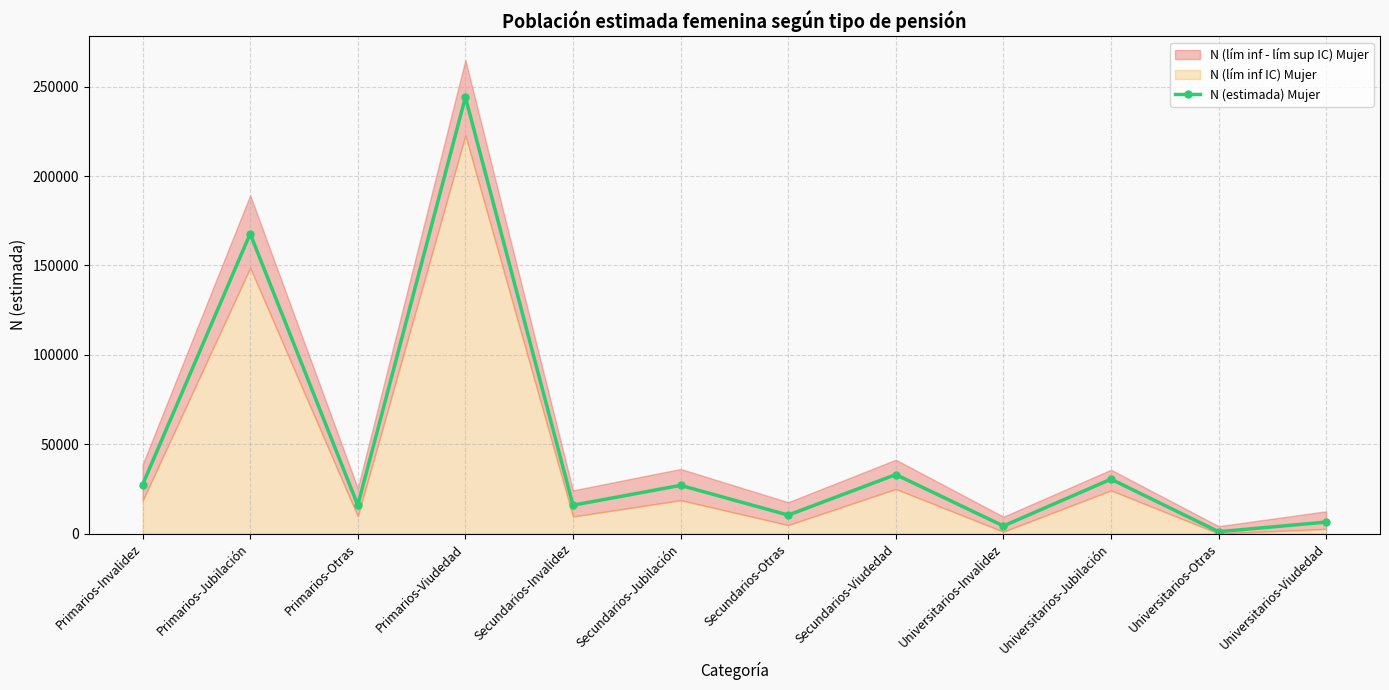

At which category does the chart reach its minimum across all series?

Universitarios-Otras